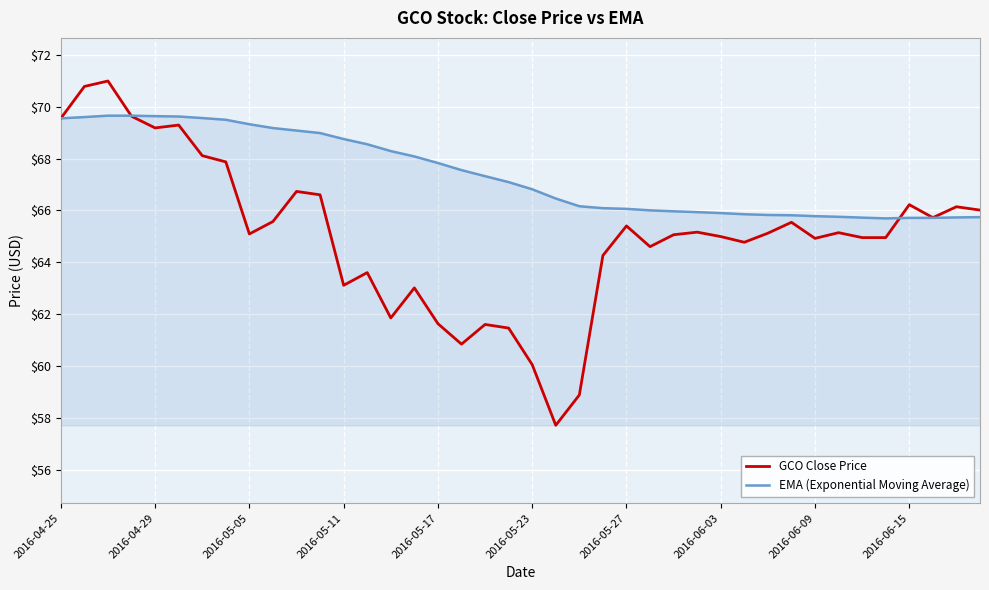

What is the highest value of the EMA (Exponential Moving Average) series?

69.7